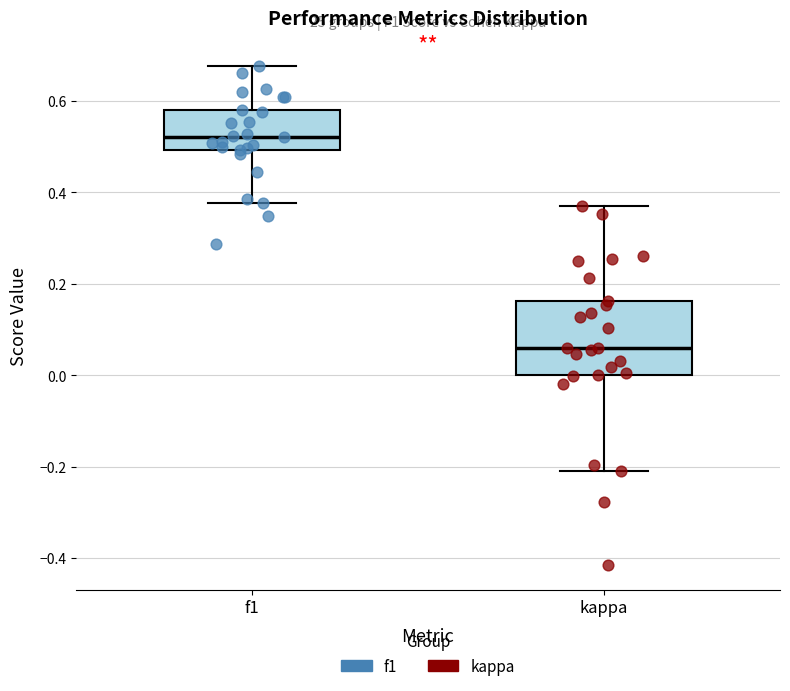

Which box has the lowest median line?

kappa